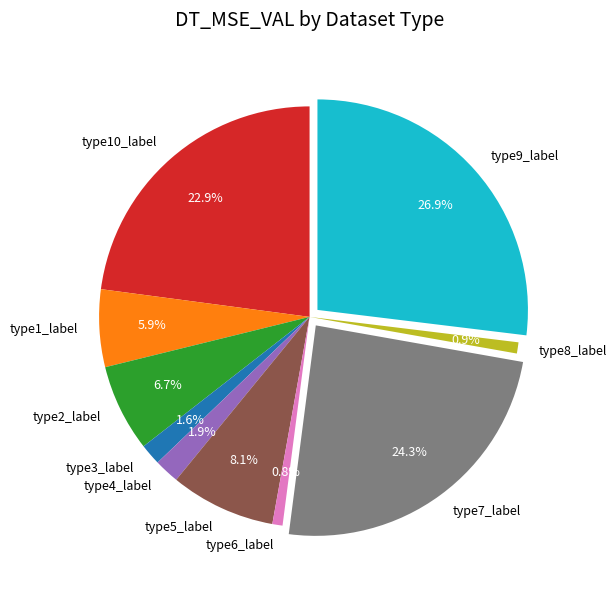

What portion of the pie excludes type4_label?

98.1%